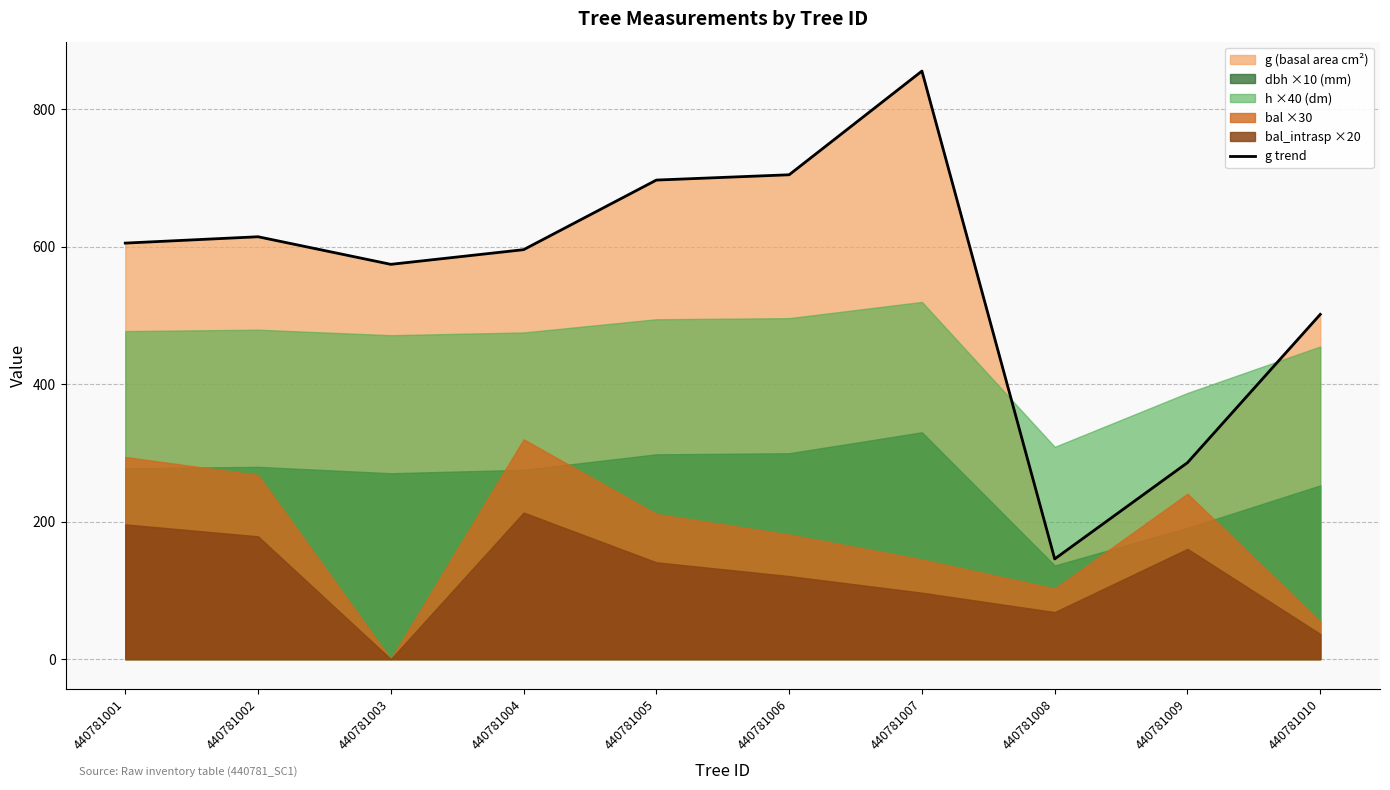

The g trend series shows 614.4 at 440781002. True or false?

True